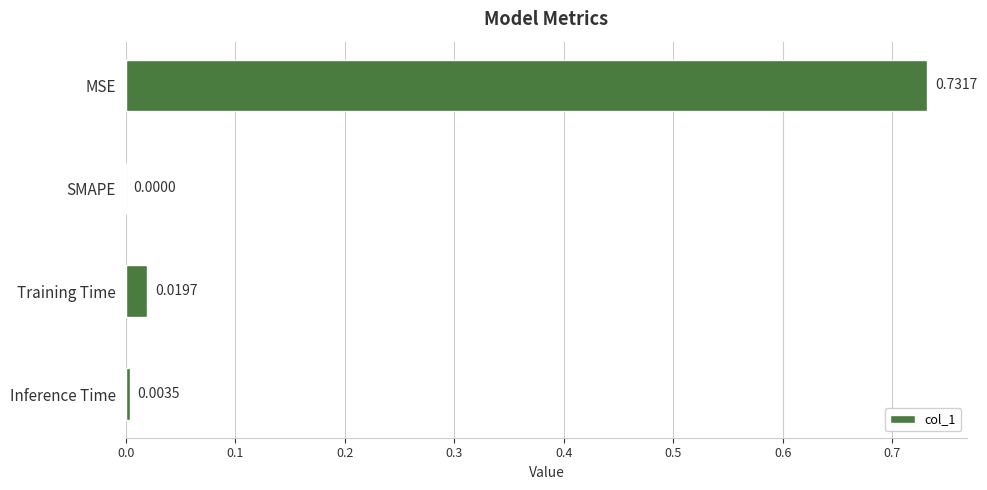

Where is the data nearest to the value 0?

SMAPE